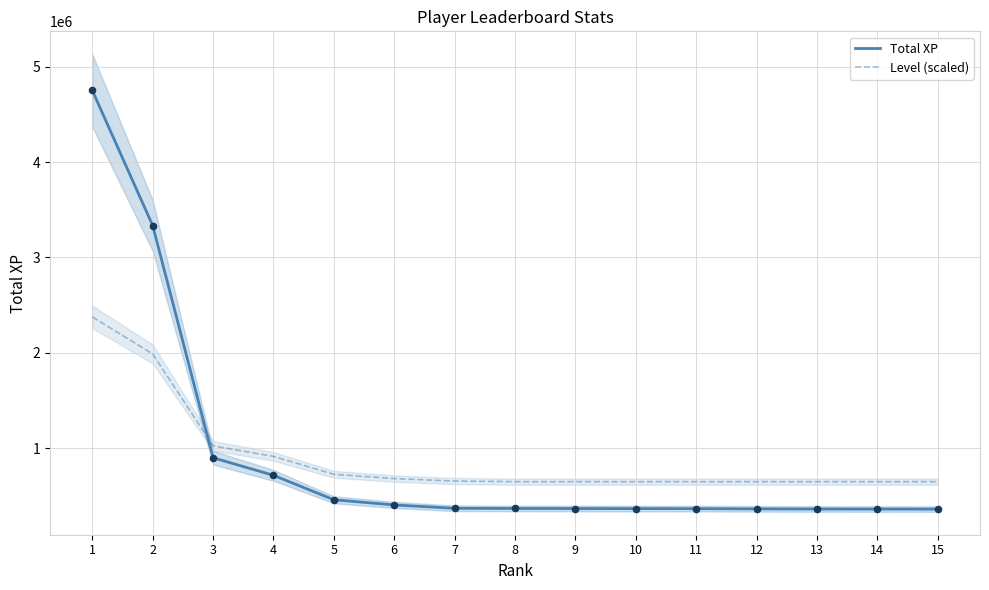

Which series has the widest spread of Y values?

Total XP